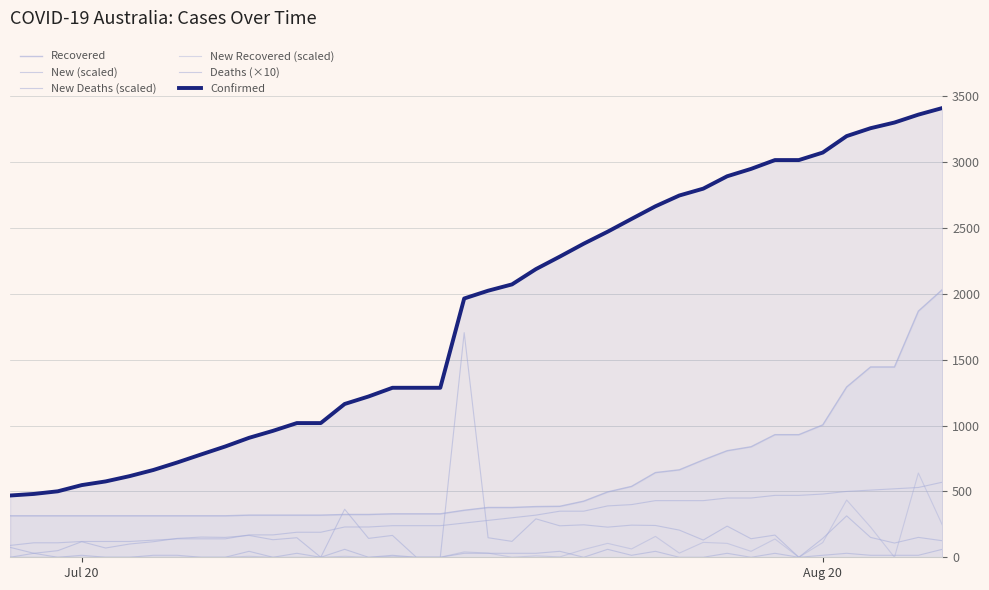

True or false: Recovered and Confirmed intersect in this chart.

False